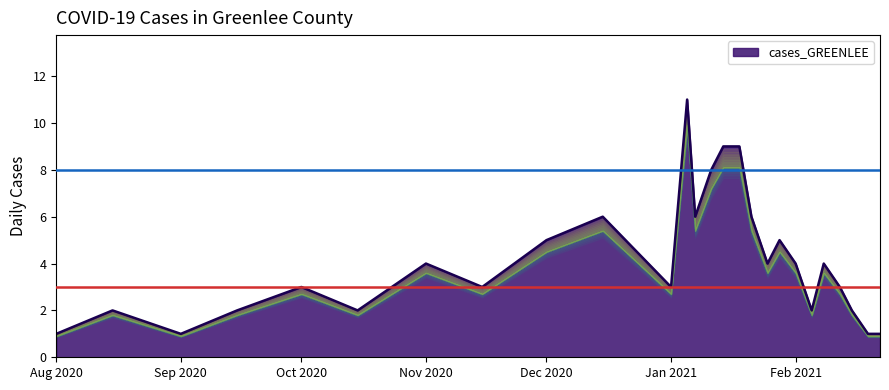

What is the minimum value shown in the chart?

1